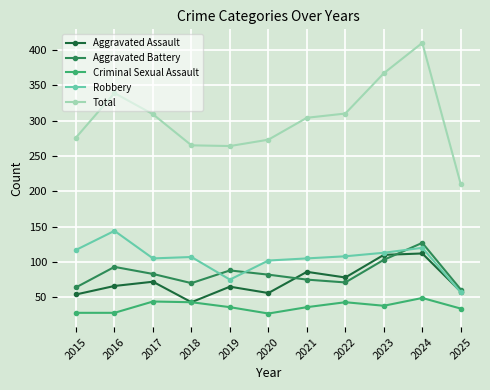

What is the sum of all Total values?

3327